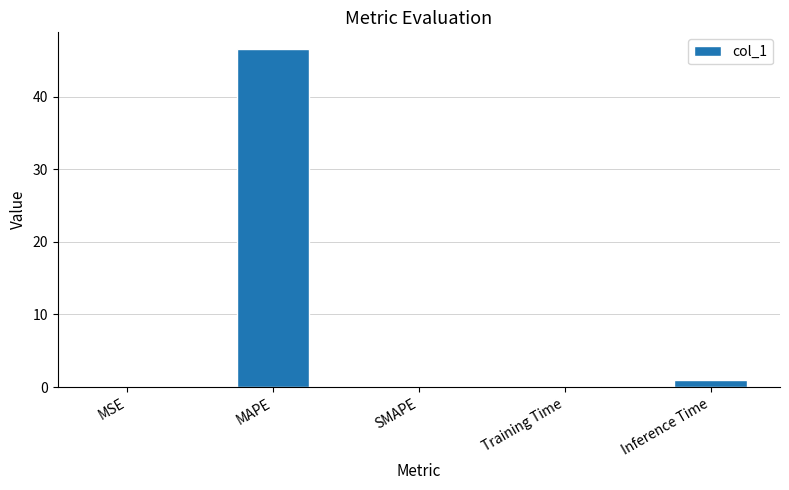

Are the bars horizontal?

No